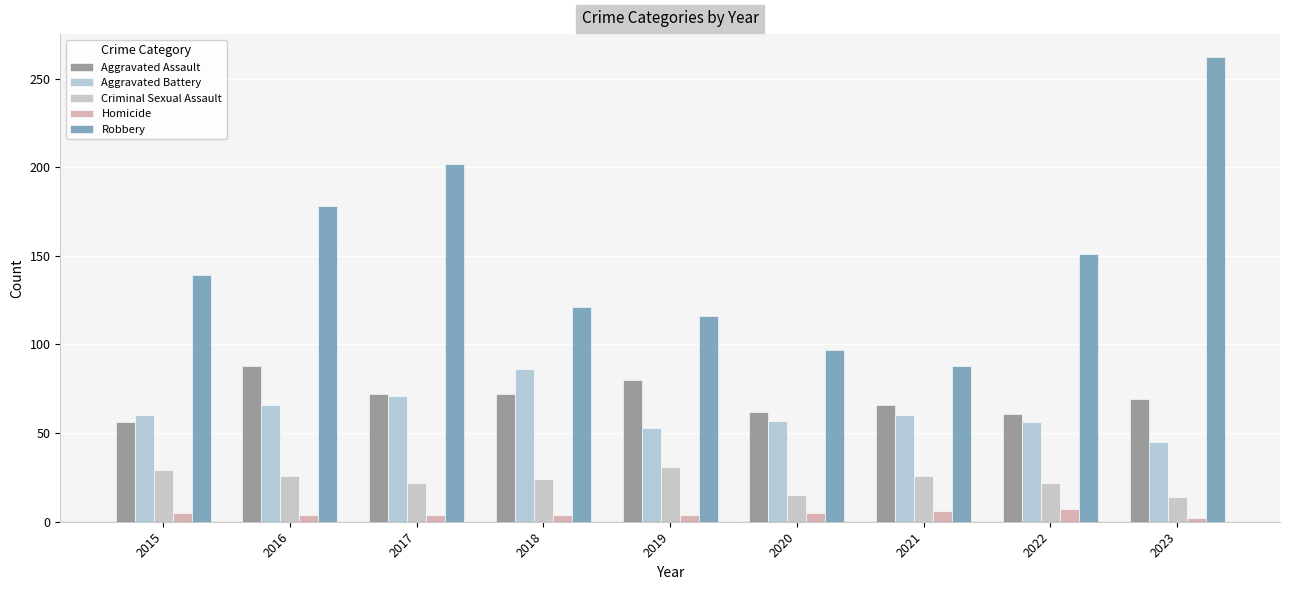

How many categories are shown in the chart?

9